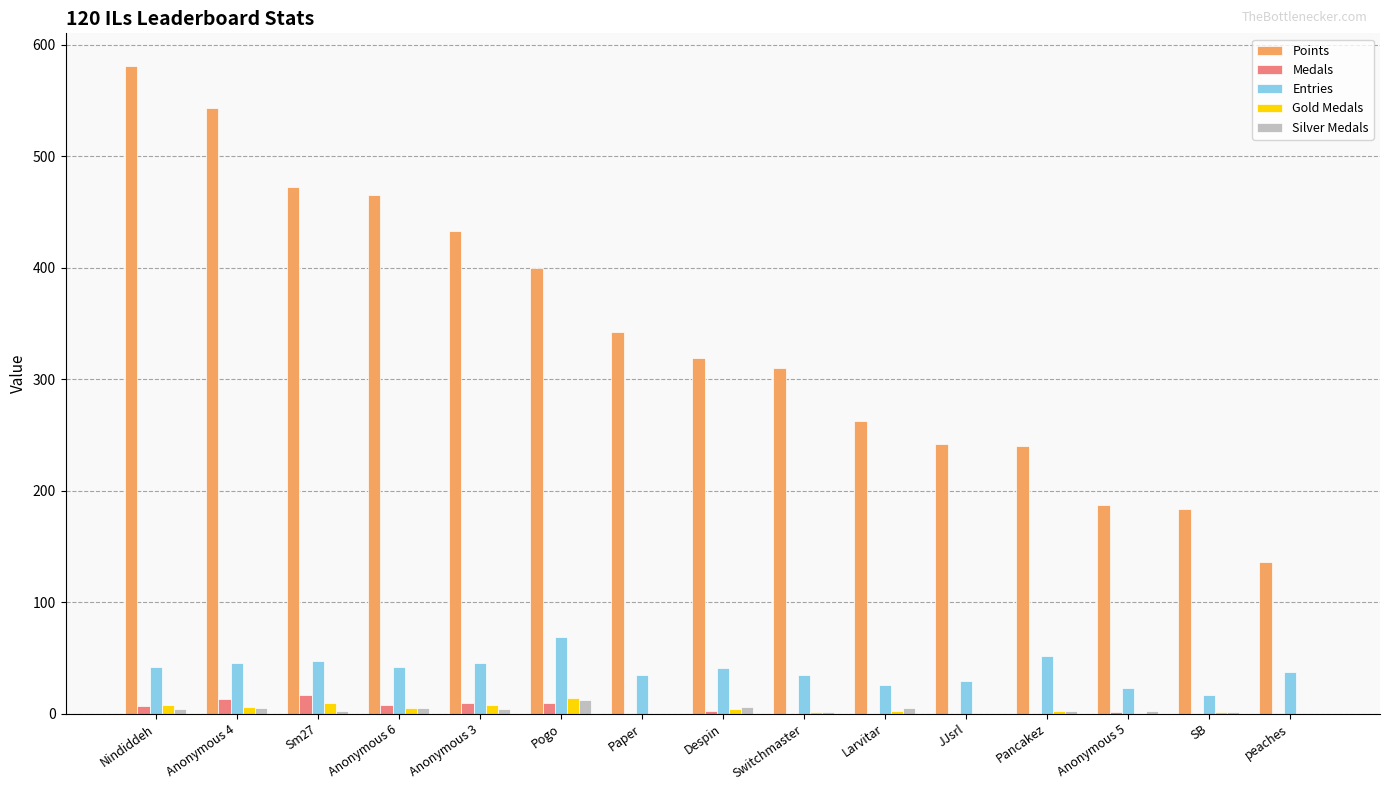

What is the maximum value shown in the chart?

581